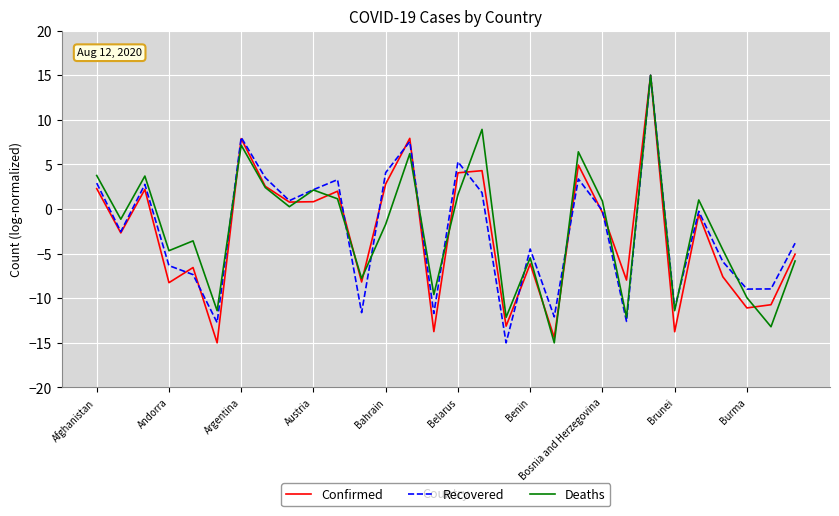

What is the maximum value shown in the chart?

15.0